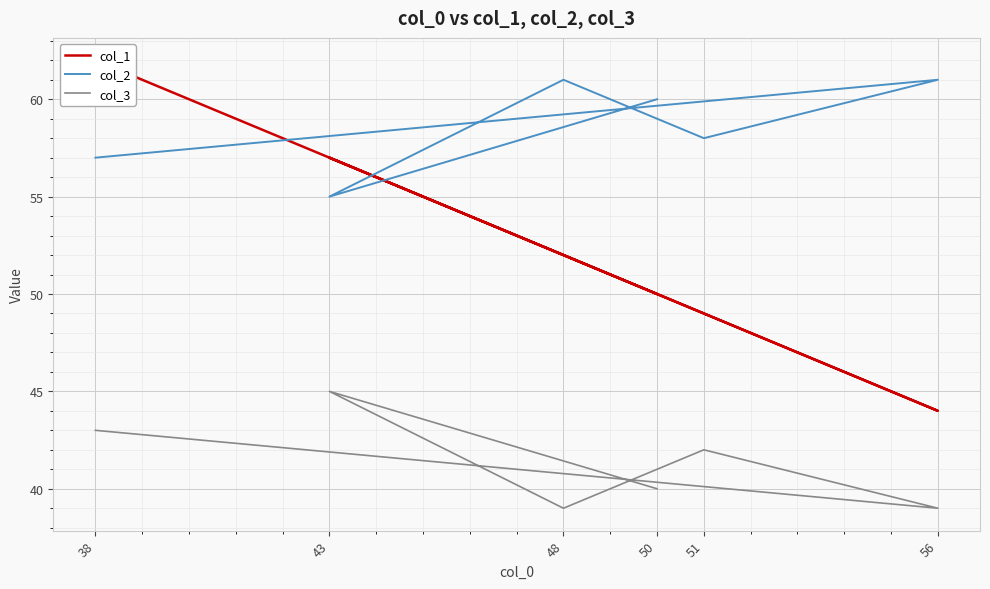

Is the value of col_1 at 50 greater than the value of col_2 at 43?

No